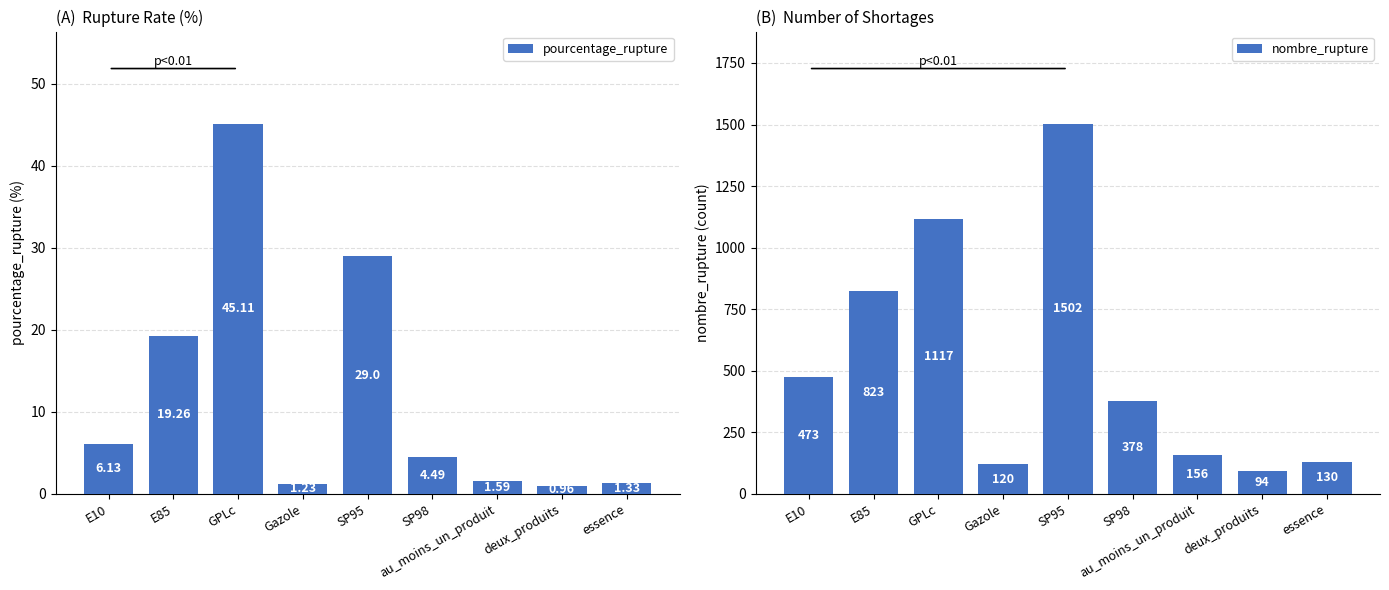

The value of nombre_rupture at SP95 is 1502.0. True or false?

True